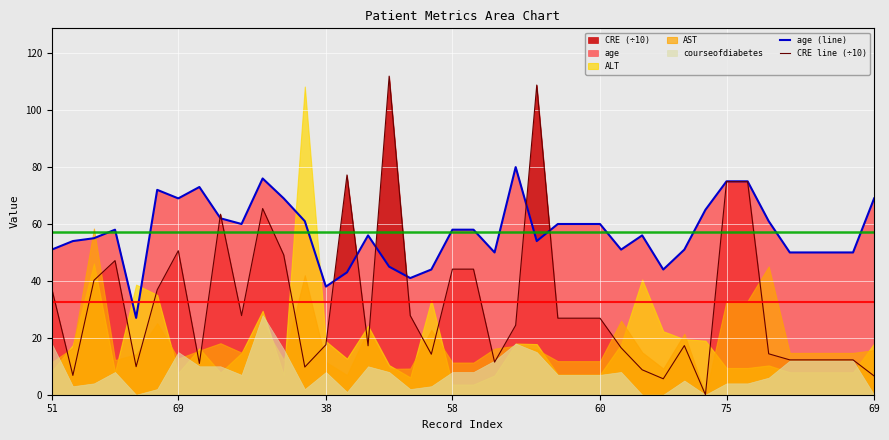

Which series has the largest total across all categories?

age (line)